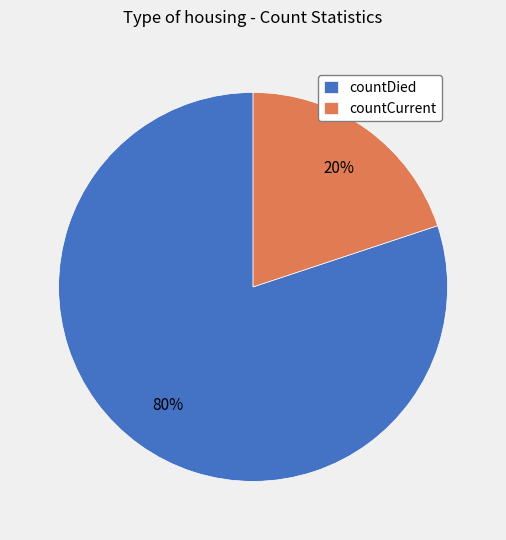

Is it true that countCurrent is 20% of the pie?

True